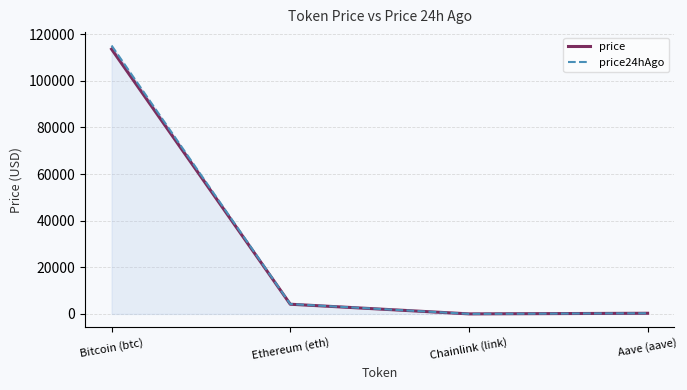

What is the maximum value for price24hAgo?

115154.0